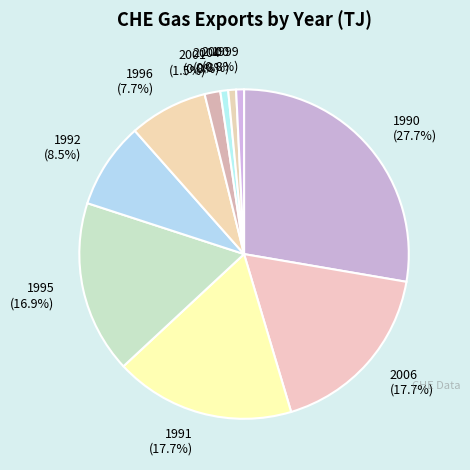

What percentage do 2006 (17.7%) and 2004 (0.8%) together represent?

18.5%